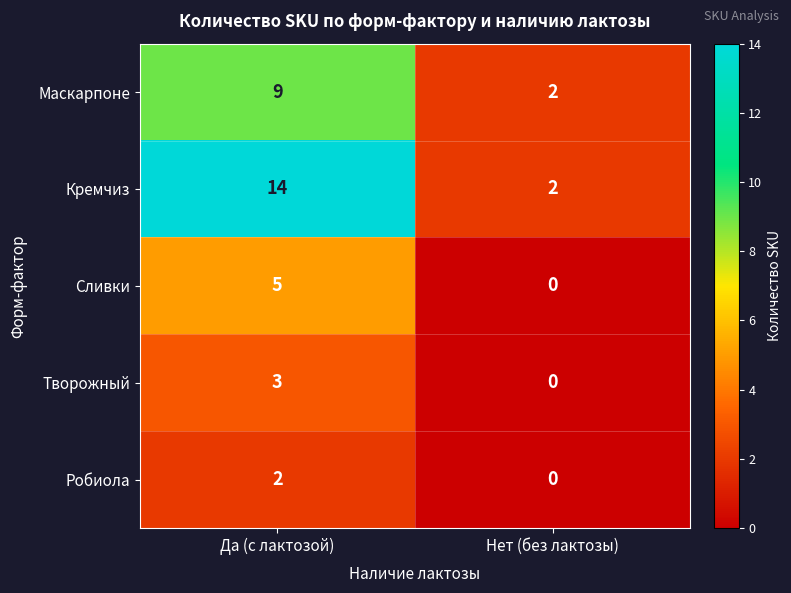

What is the difference between the Маскарпоне values at Нет (без лактозы) and Да (с лактозой)?

7